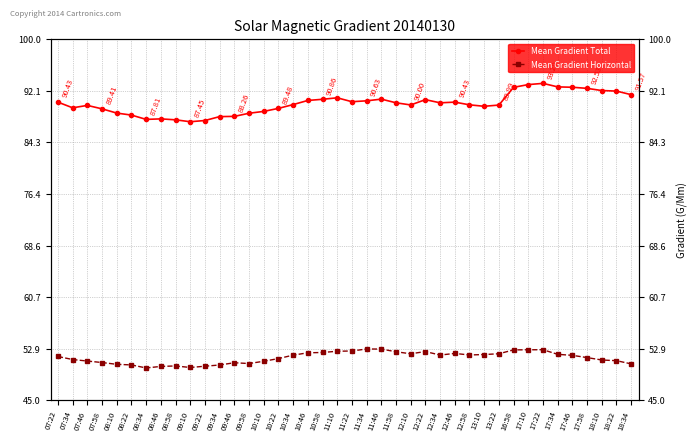

Reading left to right, transcribe all the data shown in this chart.

Mean Gradient Total: 07:22=90.4	07:34=89.6	07:46=89.9	07:58=89.4	08:10=88.8	08:22=88.5	08:34=87.8	08:46=87.9	08:58=87.7	09:10=87.4	09:22=87.6	09:34=88.2	09:46=88.3	09:58=88.7	10:10=89.0	10:22=89.5	10:34=90.1	10:46=90.7	10:58=90.9	11:10=91.1	11:22=90.5	11:34=90.6	11:46=90.9	11:58=90.3	12:10=90.0	12:22=90.8	12:34=90.3	12:46=90.4	12:58=90.0	13:10=89.8	13:22=90.0	16:58=92.7	17:10=93.1	17:22=93.3	17:34=92.8	17:46=92.7	17:58=92.5	18:10=92.2	18:22=92.1	18:34=91.6
Mean Gradient Horizontal: 07:22=51.7	07:34=51.2	07:46=51.0	07:58=50.8	08:10=50.5	08:22=50.4	08:34=49.9	08:46=50.2	08:58=50.2	09:10=50.0	09:22=50.2	09:34=50.4	09:46=50.7	09:58=50.6	10:10=51.0	10:22=51.4	10:34=51.9	10:46=52.2	10:58=52.3	11:10=52.5	11:22=52.5	11:34=52.8	11:46=52.8	11:58=52.4	12:10=52.1	12:22=52.4	12:34=51.9	12:46=52.1	12:58=51.9	13:10=52.0	13:22=52.1	16:58=52.7	17:10=52.7	17:22=52.7	17:34=52.0	17:46=51.9	17:58=51.5	18:10=51.1	18:22=51.0	18:34=50.6